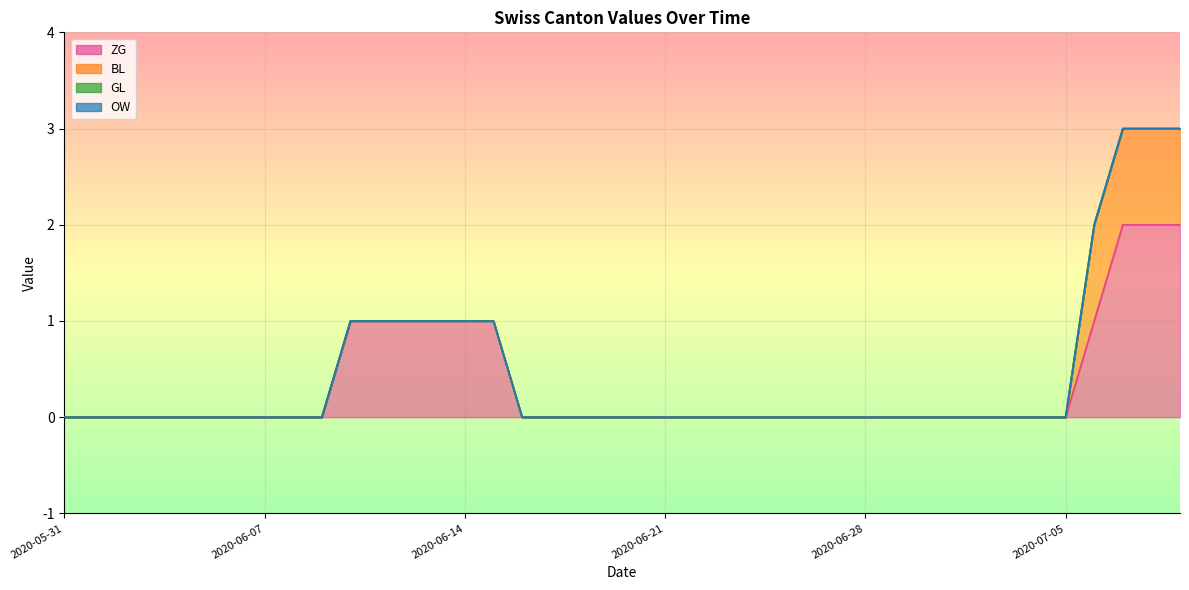

What are all the series names shown in the legend?

ZG, BL, GL, OW